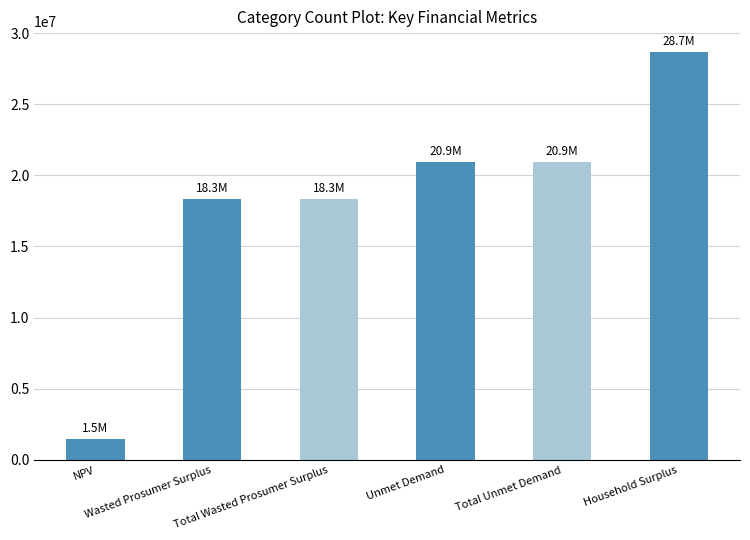

What is the minimum value shown in the chart?

1482963.3